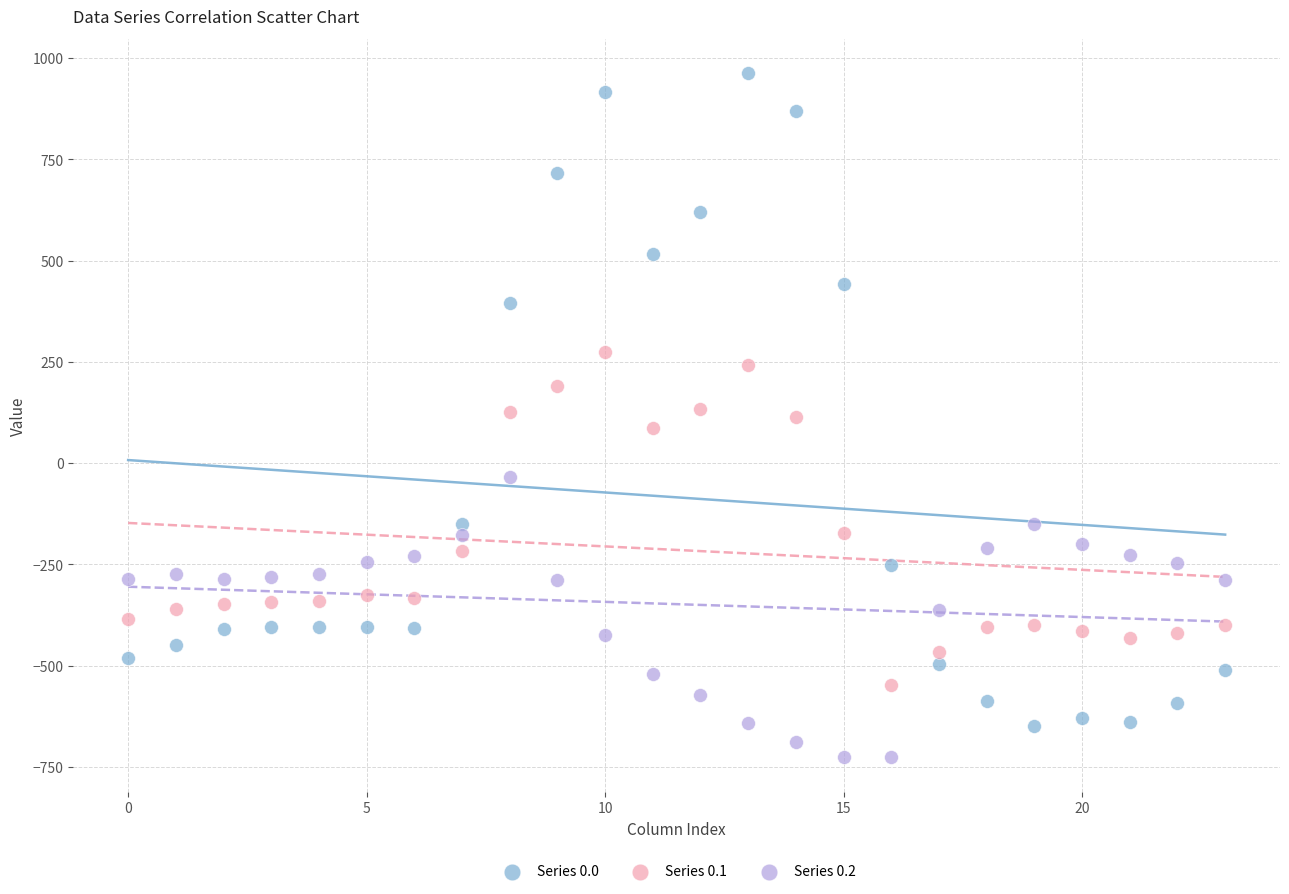

Which series contains the lowest Y value?

Series 0.2